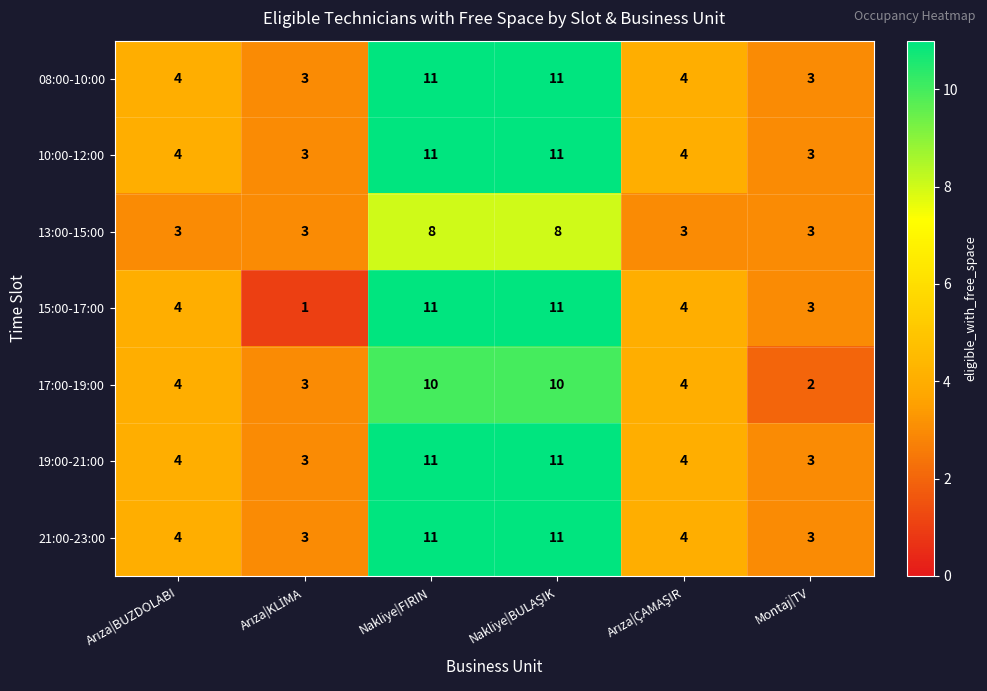

How many series are shown in this chart?

7